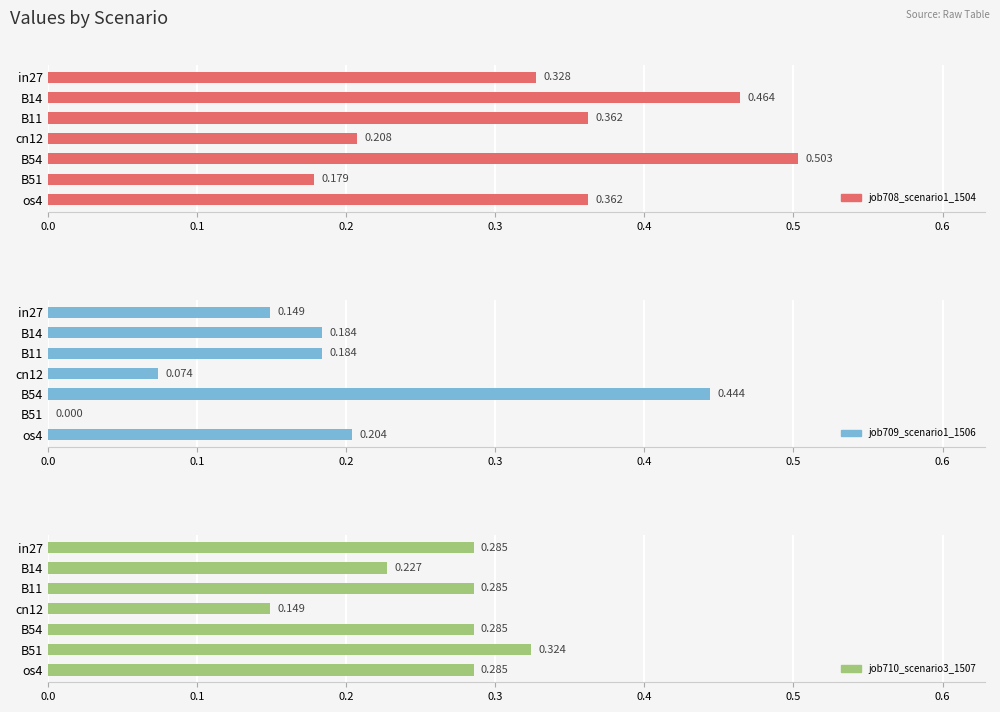

True or false: job710_scenario3_1507 has a value of 0.2 at os4.

False